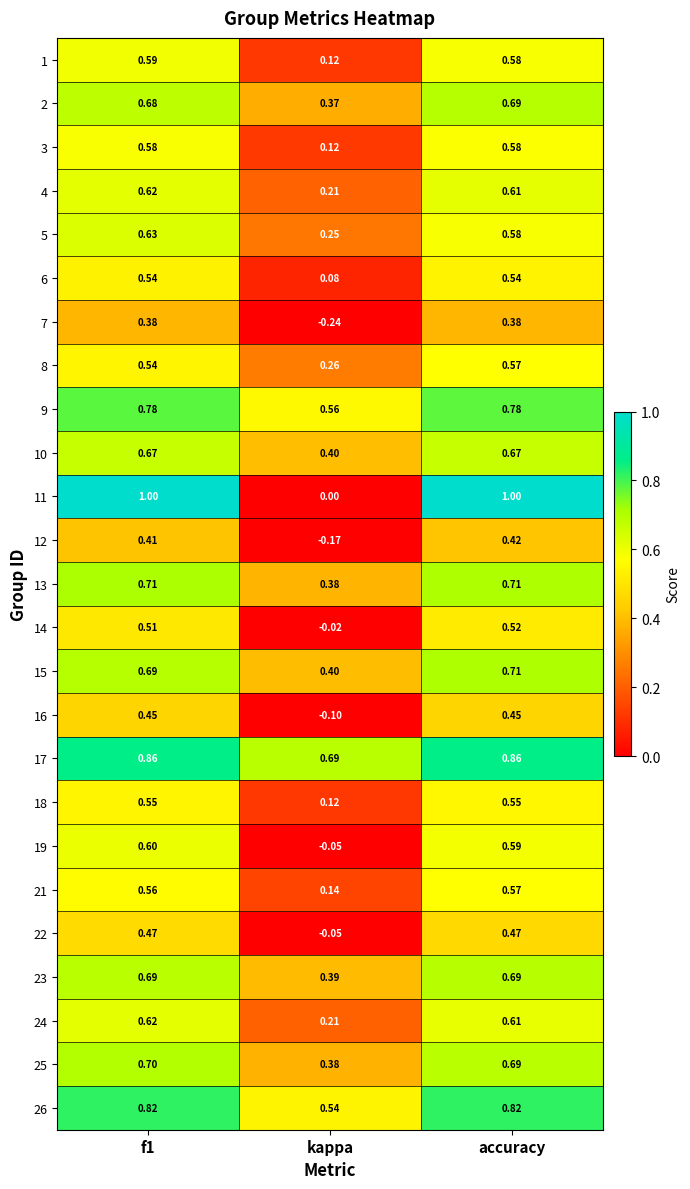

Where is 23 nearest to the value 0?

kappa